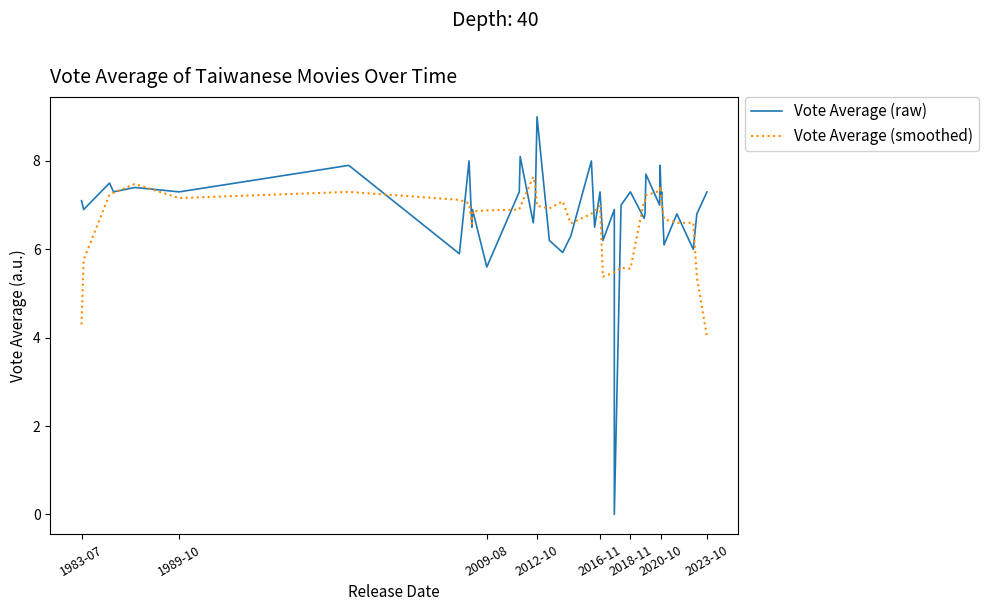

How many intersections are there between Vote Average (raw) and Vote Average (smoothed)?

24